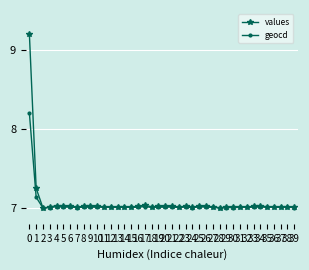

Which series has the largest range (max minus min)?

values